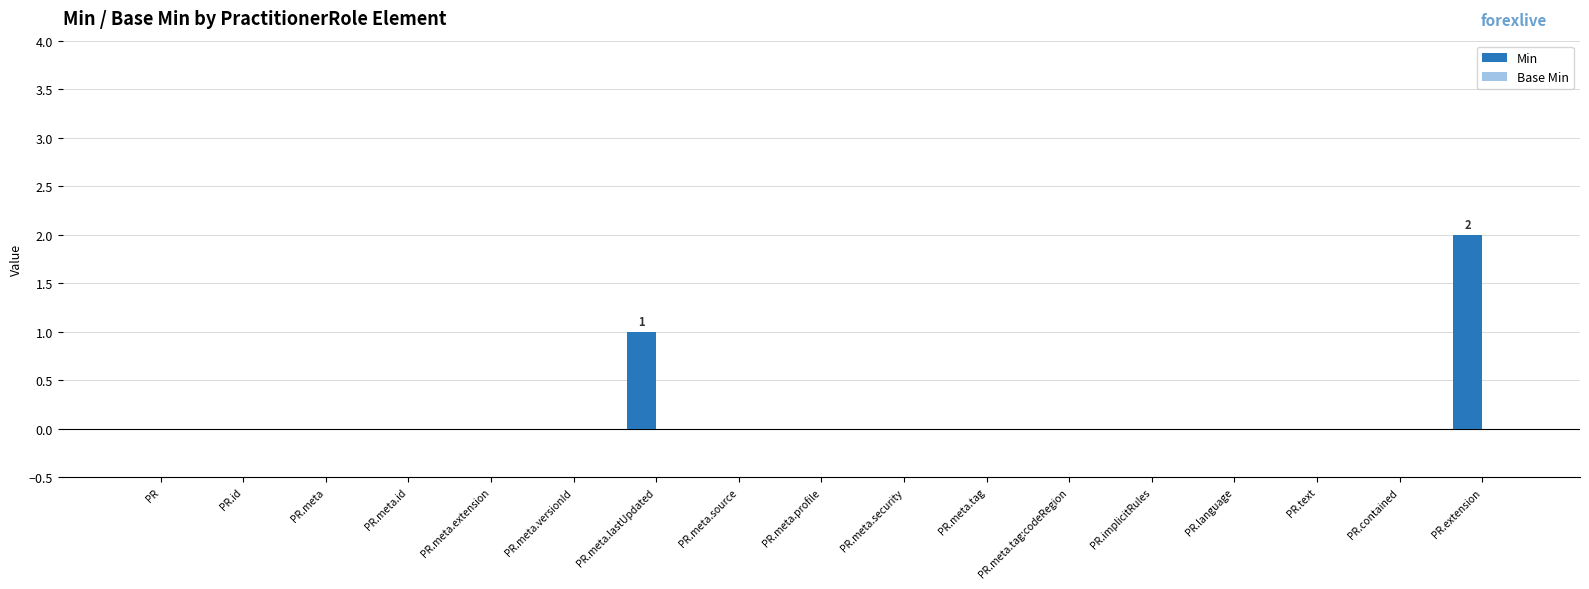

The chart shows a value of 0 at PR.id. True or false?

True